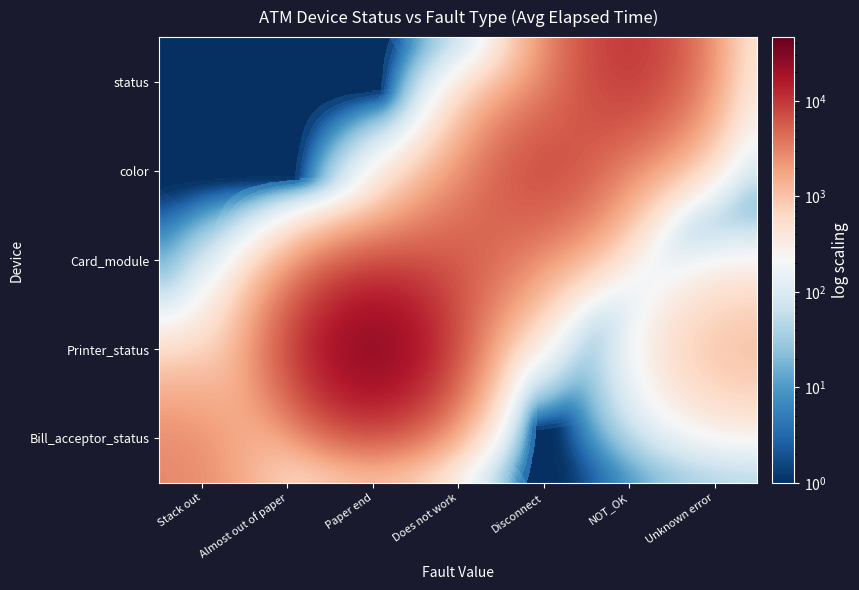

Which has a higher value, Almost out of paper or Paper end?

Almost out of paper